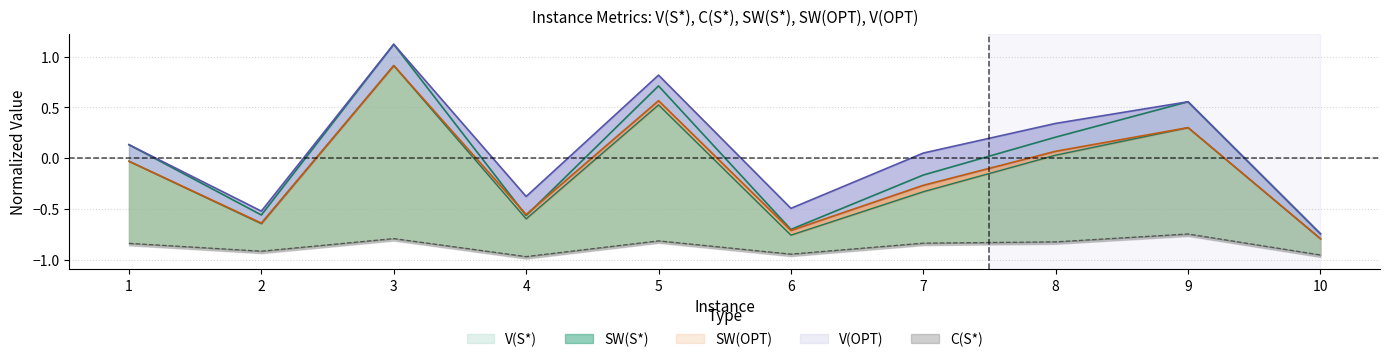

True or false: V(S*) has a value of 0.1 at 1.

False